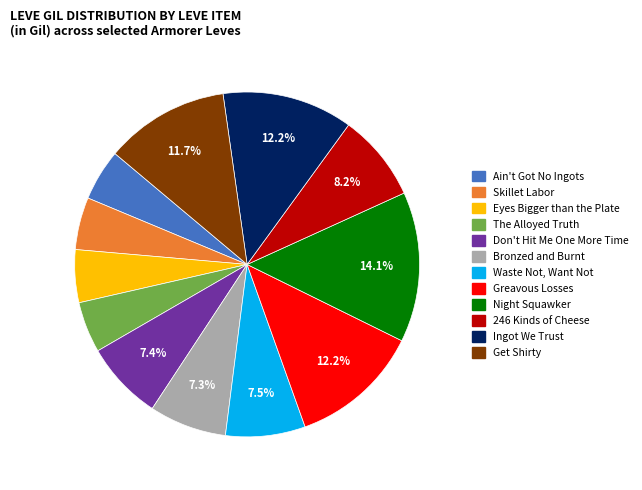

Approximately how many times larger is the value at Night Squawker compared to Bronzed and Burnt?

1.9